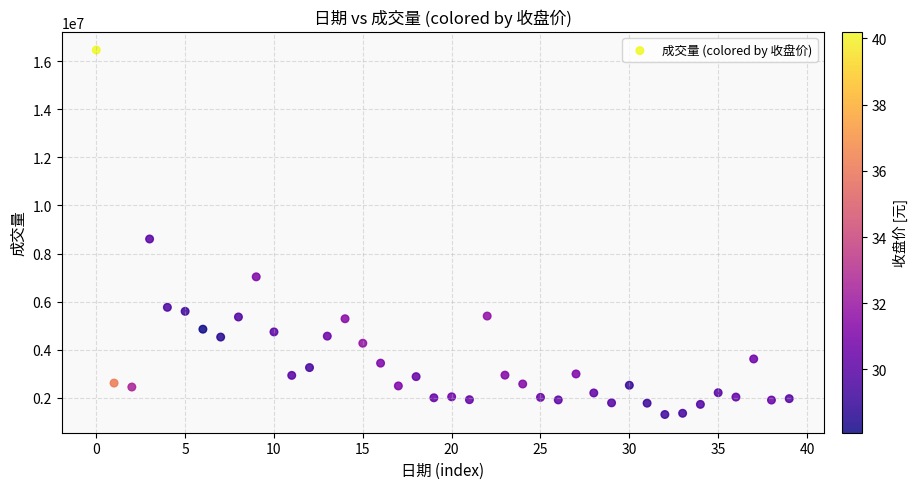

What is the range of Y values (max minus min)?

15166296